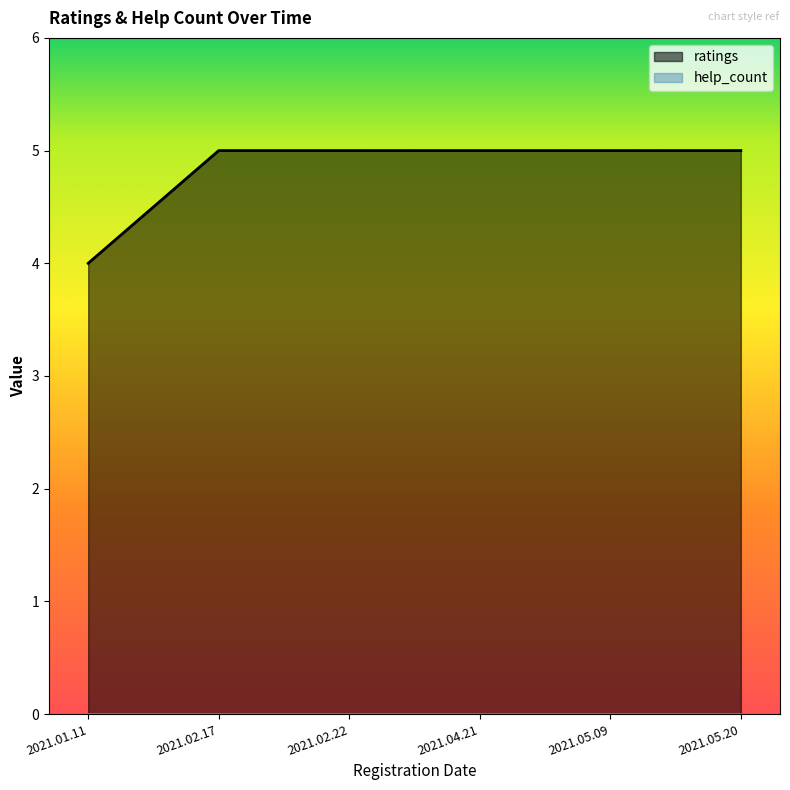

How many data points does each series have?

6